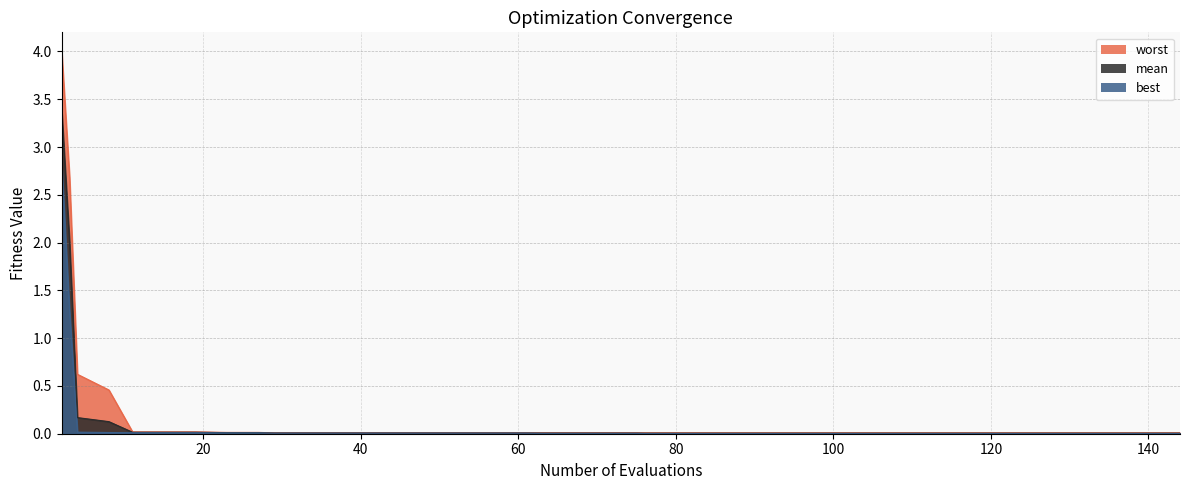

The value of mean at 120 is 0.0. True or false?

True